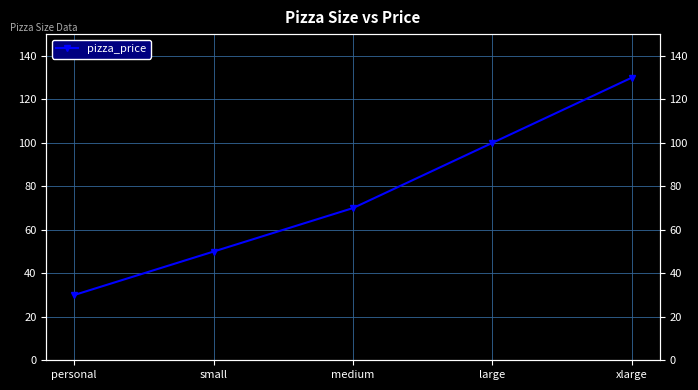

What is the difference between the maximum and minimum values?

100